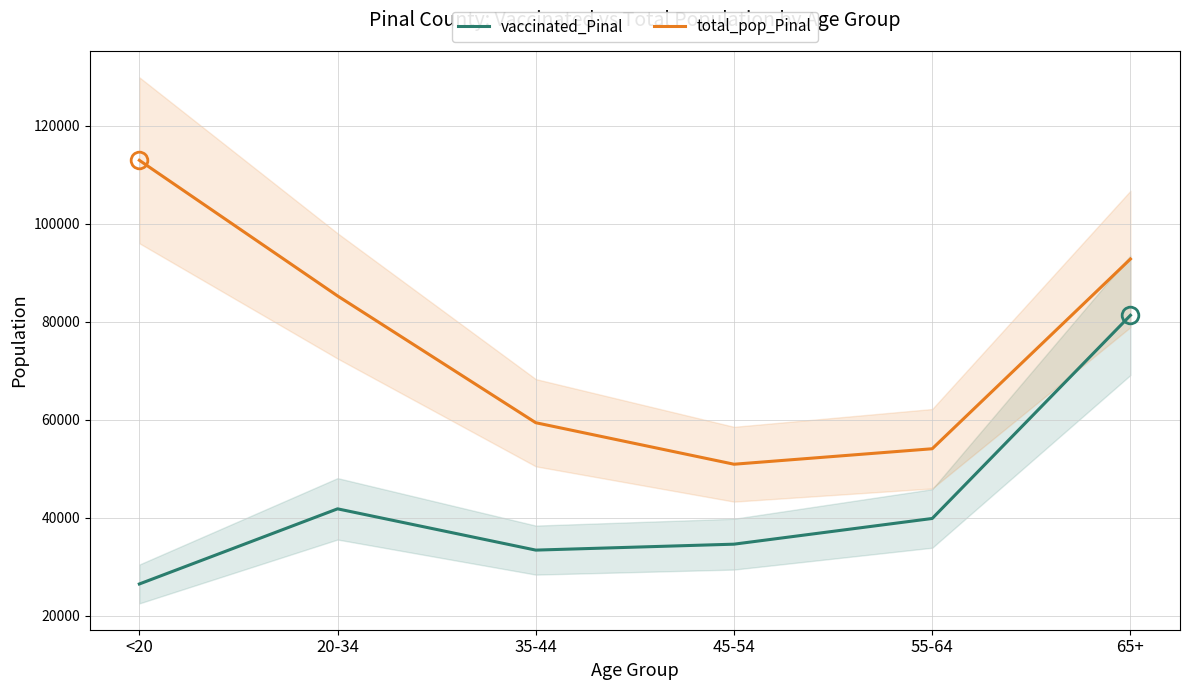

How many distinct data groups are displayed?

2